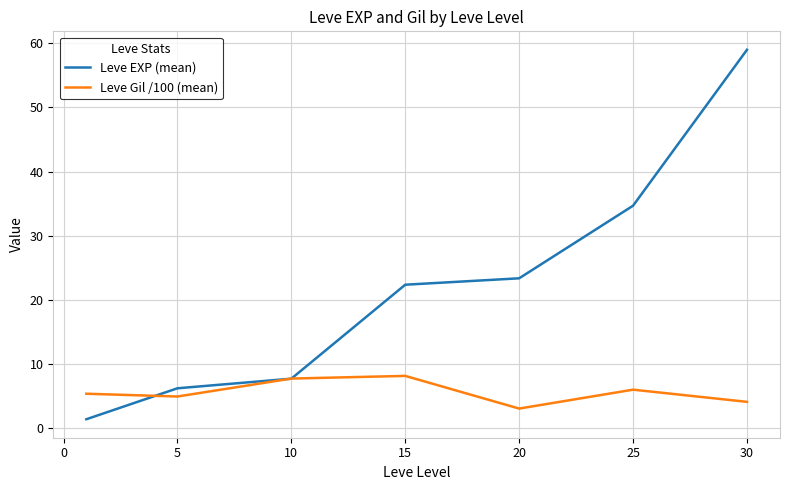

What is the sum of all Leve EXP (mean) values?

154.5